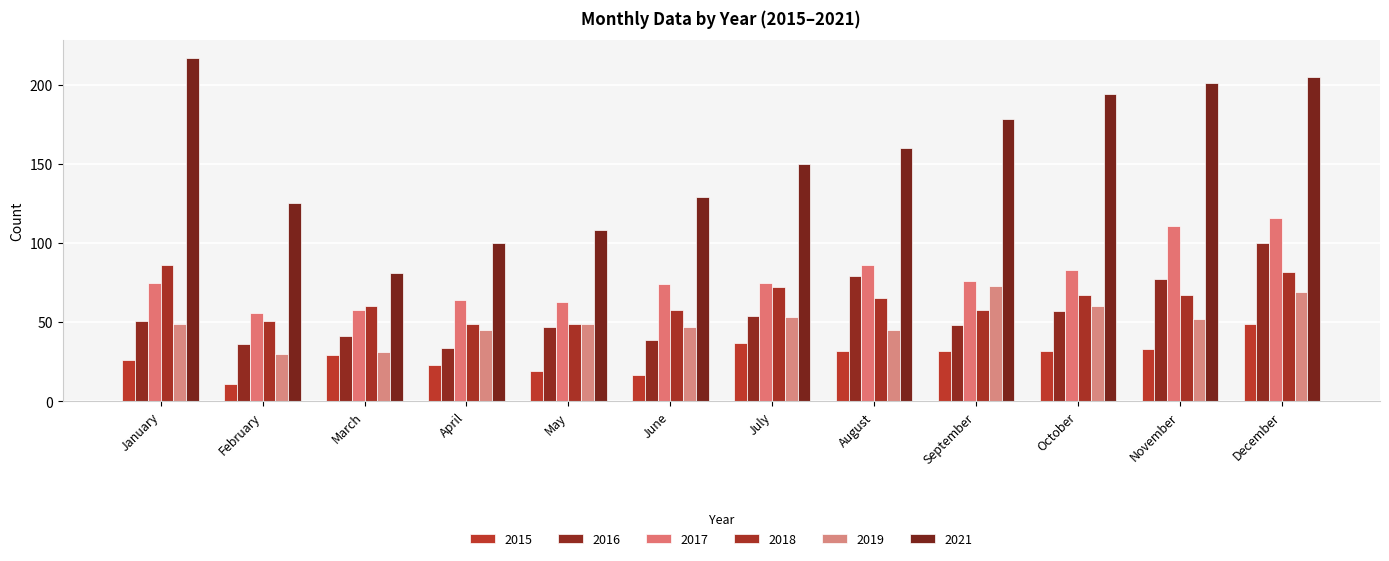

What are all the series names shown in the legend?

2015, 2016, 2017, 2018, 2019, 2021